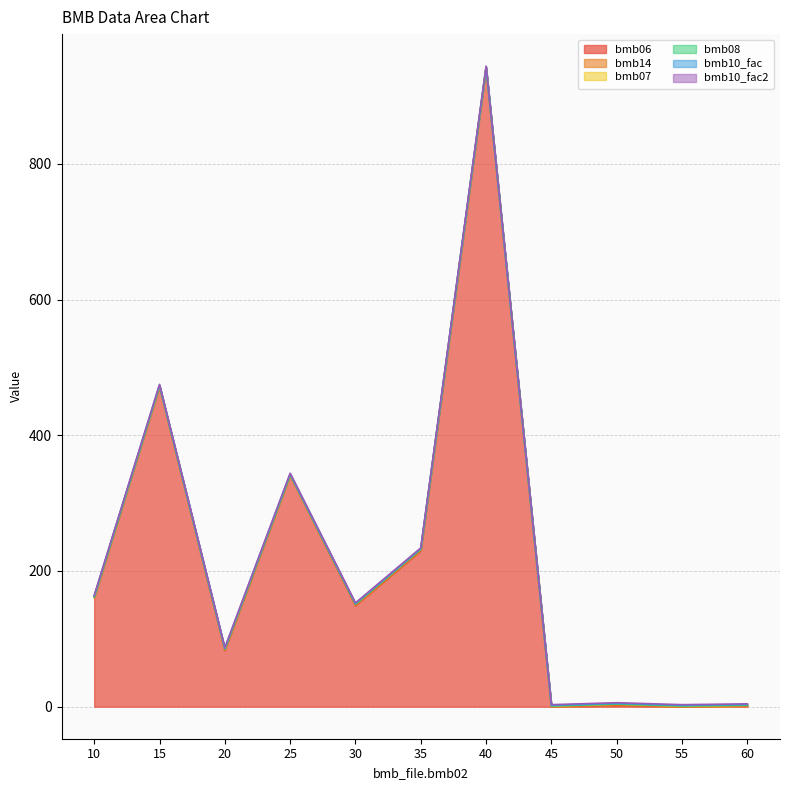

What is the value of the bmb06 point at the 4th from the left?

341.0